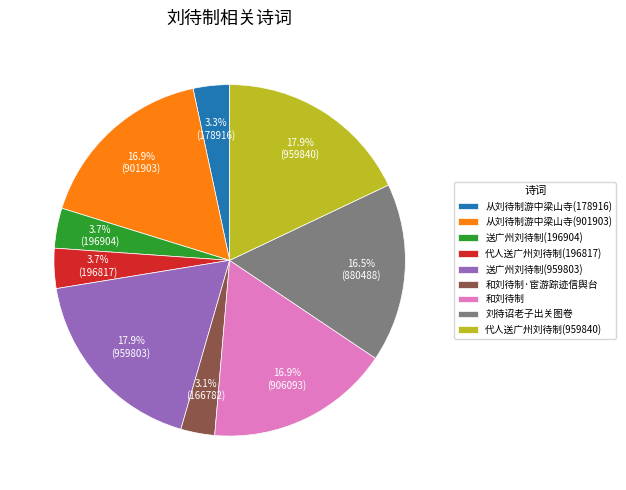

Is there any slice that represents more than half of the pie?

No